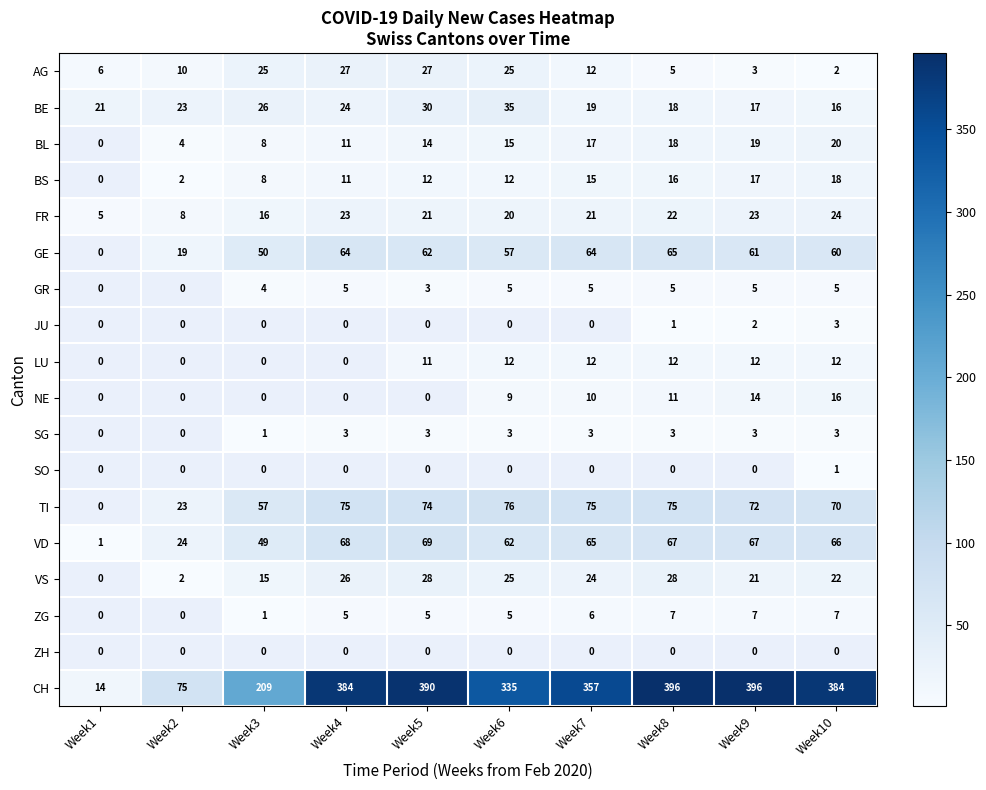

The BE series shows 16 at Week10. True or false?

True